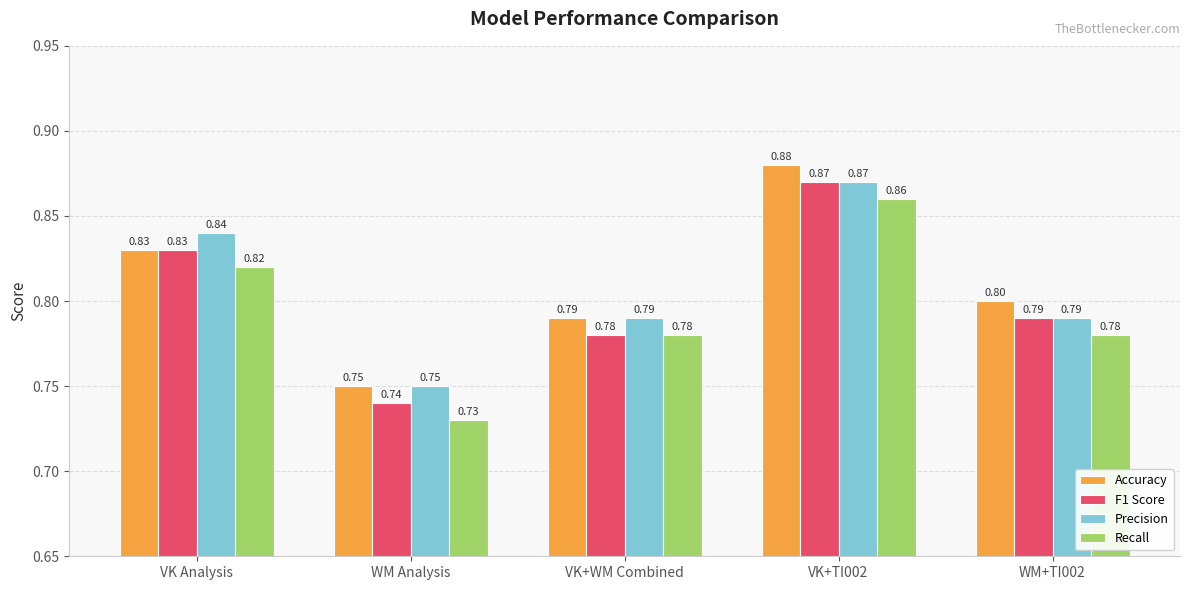

The value of F1 Score at VK Analysis is 0.5. True or false?

False